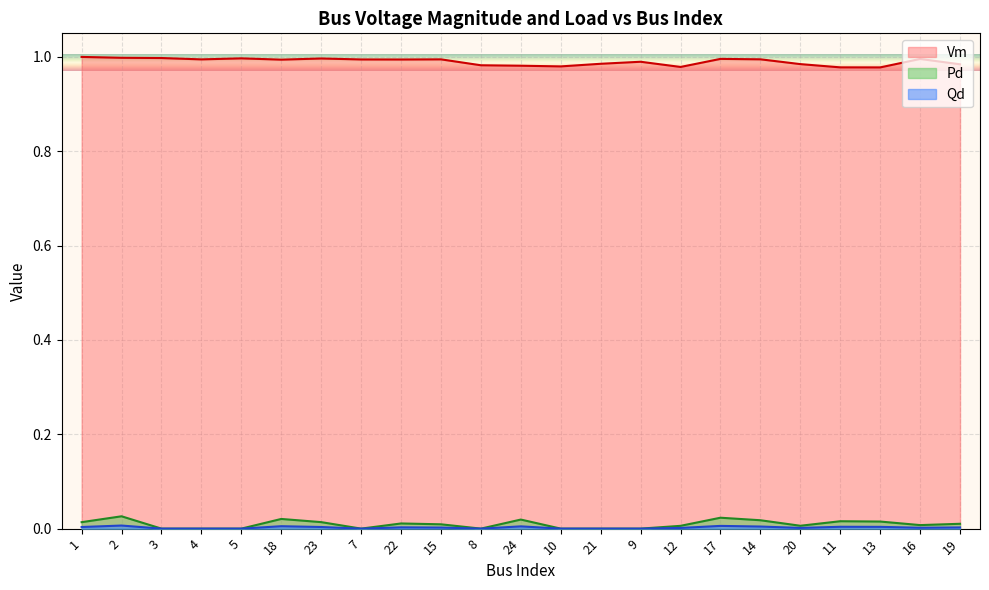

True or false: Pd and Qd intersect in this chart.

False